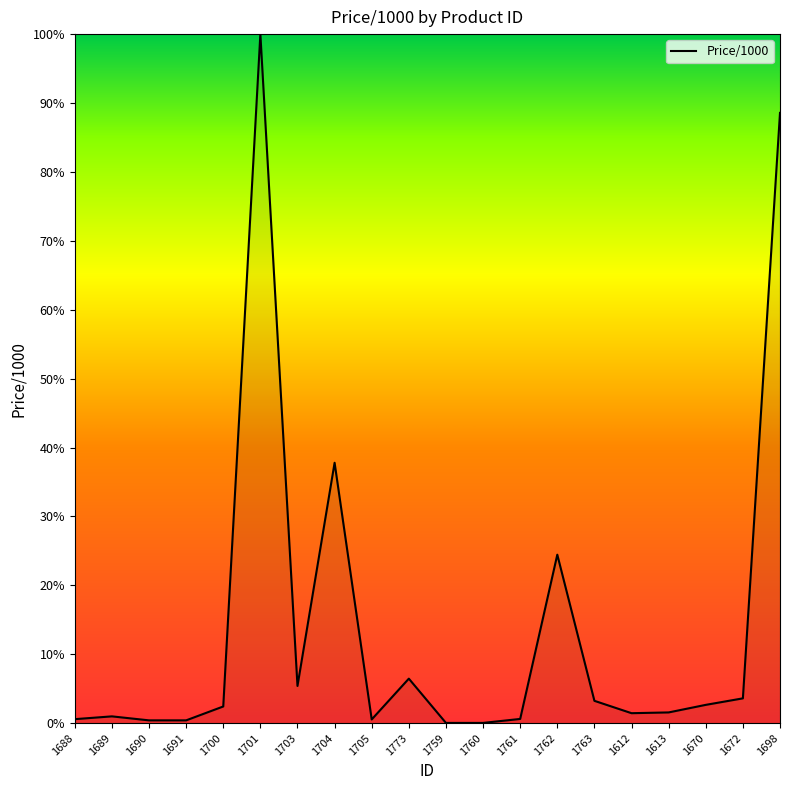

The chart shows a value of 0.0 at 1760. True or false?

True